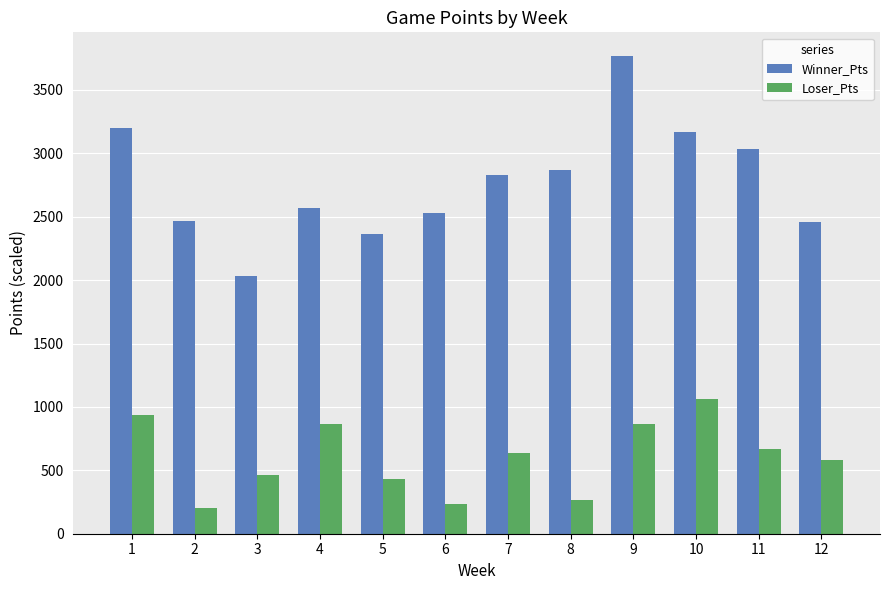

How many data points does each series have?

12